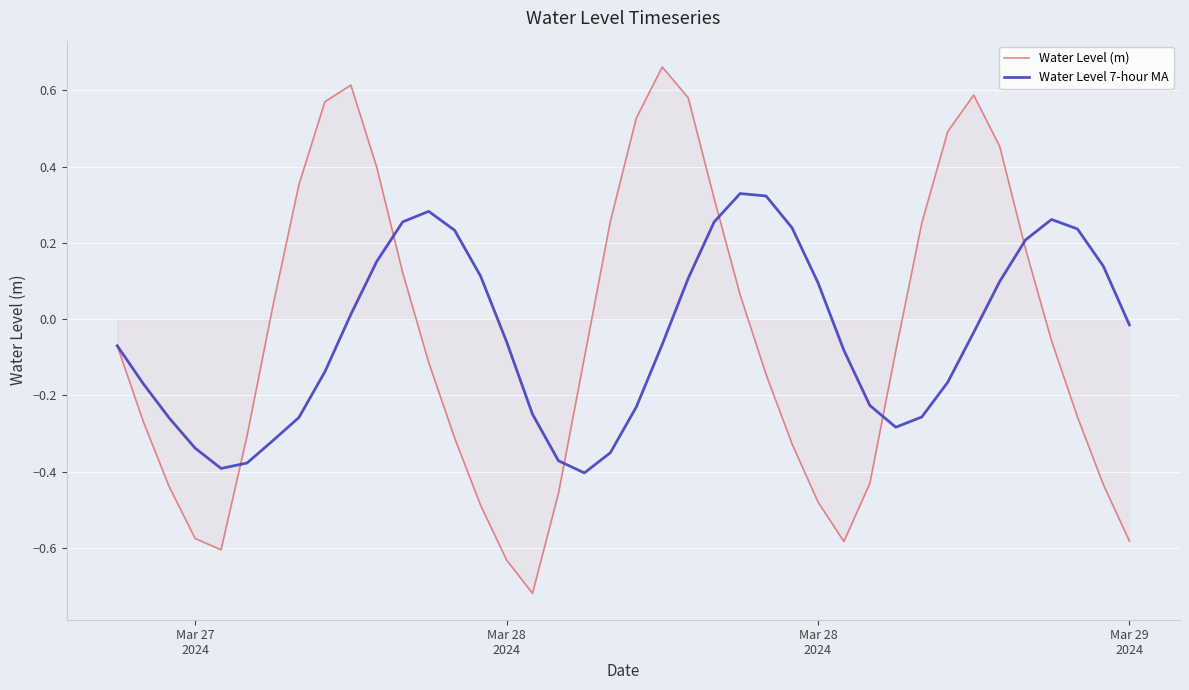

Which series ends up on top after the final intersection of Water Level 7-hour MA and Water Level (m)?

Water Level 7-hour MA